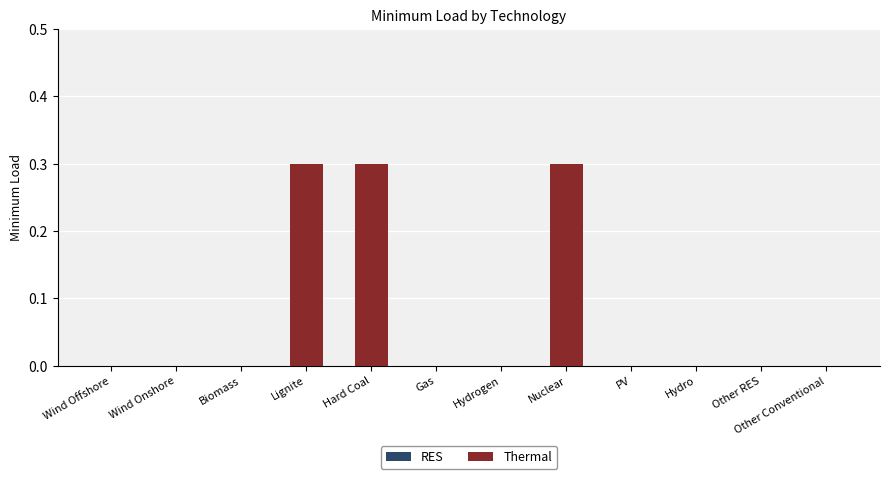

What is the maximum value shown in the chart?

0.3